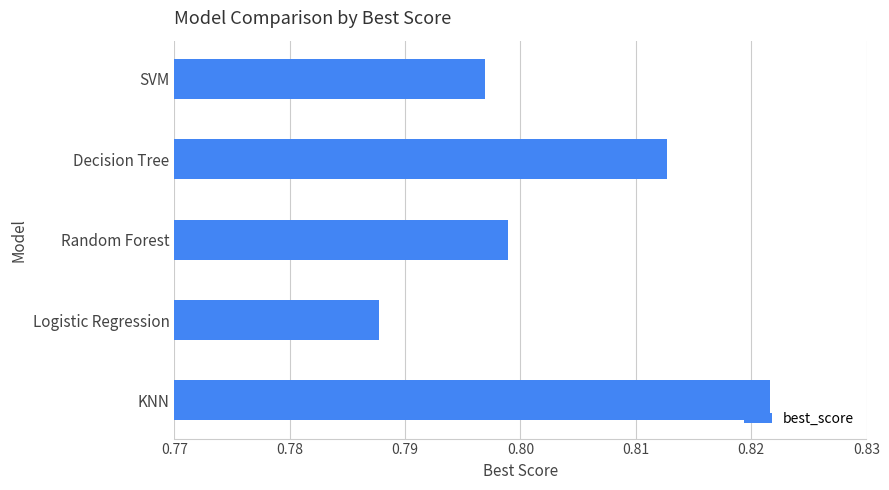

At which label is the value closest to 0?

Logistic Regression